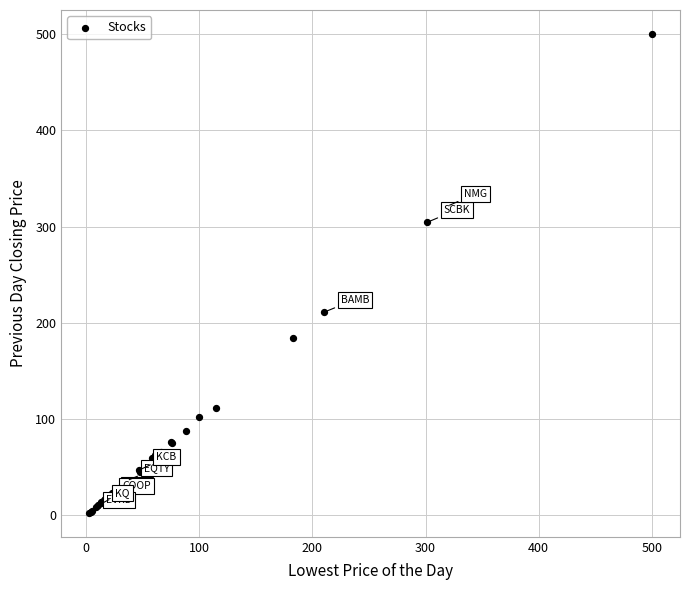

What Y value in the scatter plot is closest to 251?

225.0